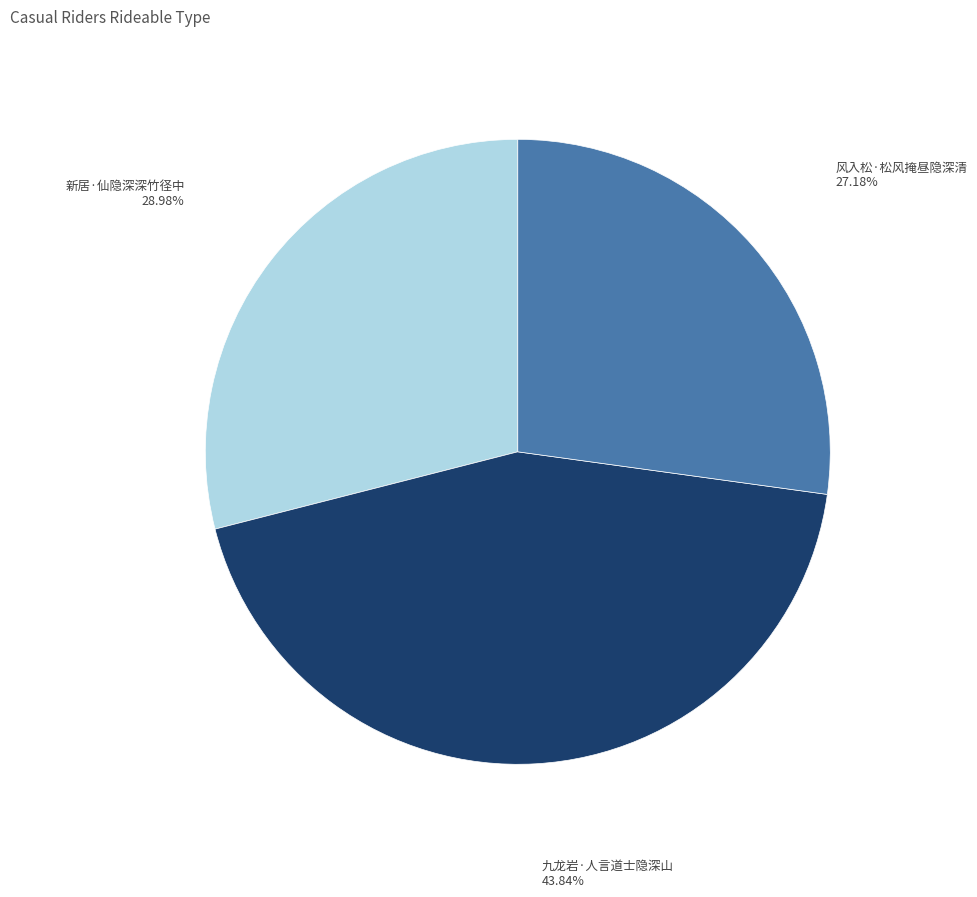

True or false: 风入松·松风掩昼隐深清 accounts for 27% of the total.

True